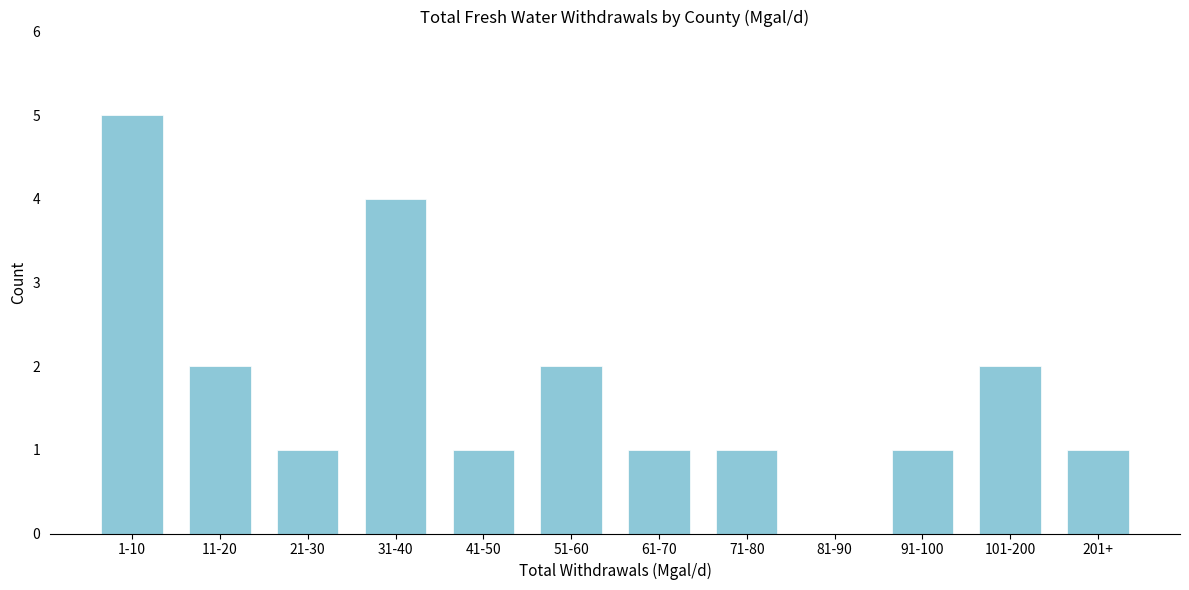

Reading left to right, extract all data points from this chart.

1-10=5	11-20=2	21-30=1	31-40=4	41-50=1	51-60=2	61-70=1	71-80=1	81-90=0	91-100=1	101-200=2	201+=1